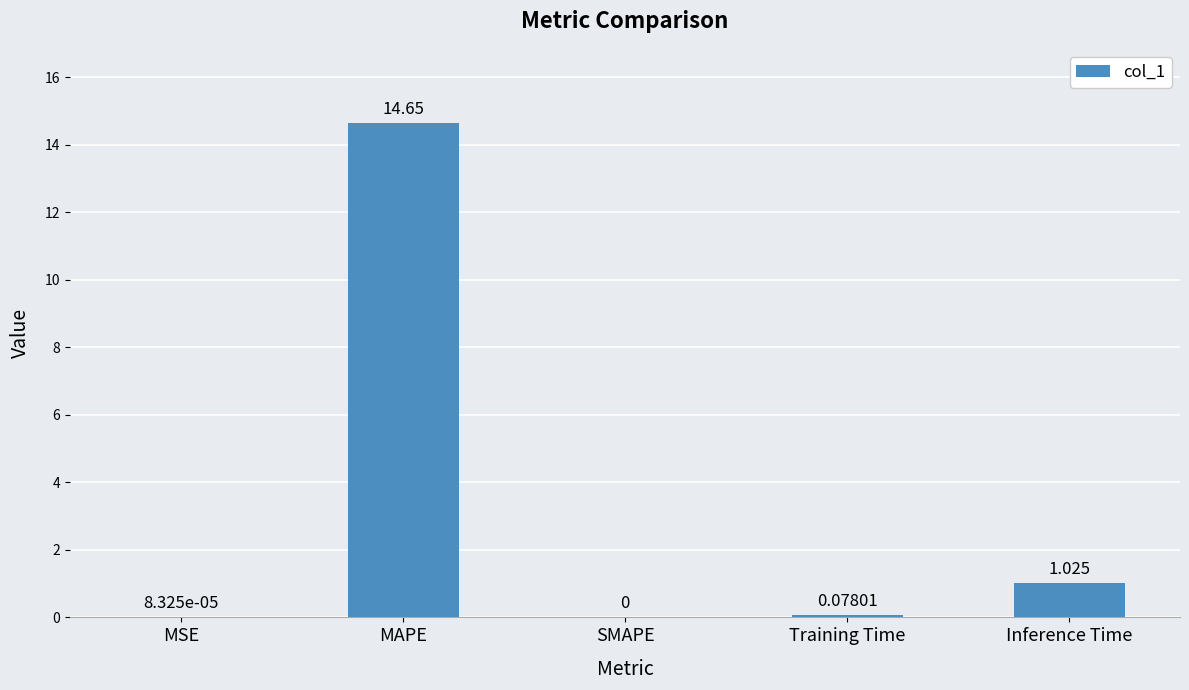

What is the sum of the values at Training Time and MAPE?

14.7